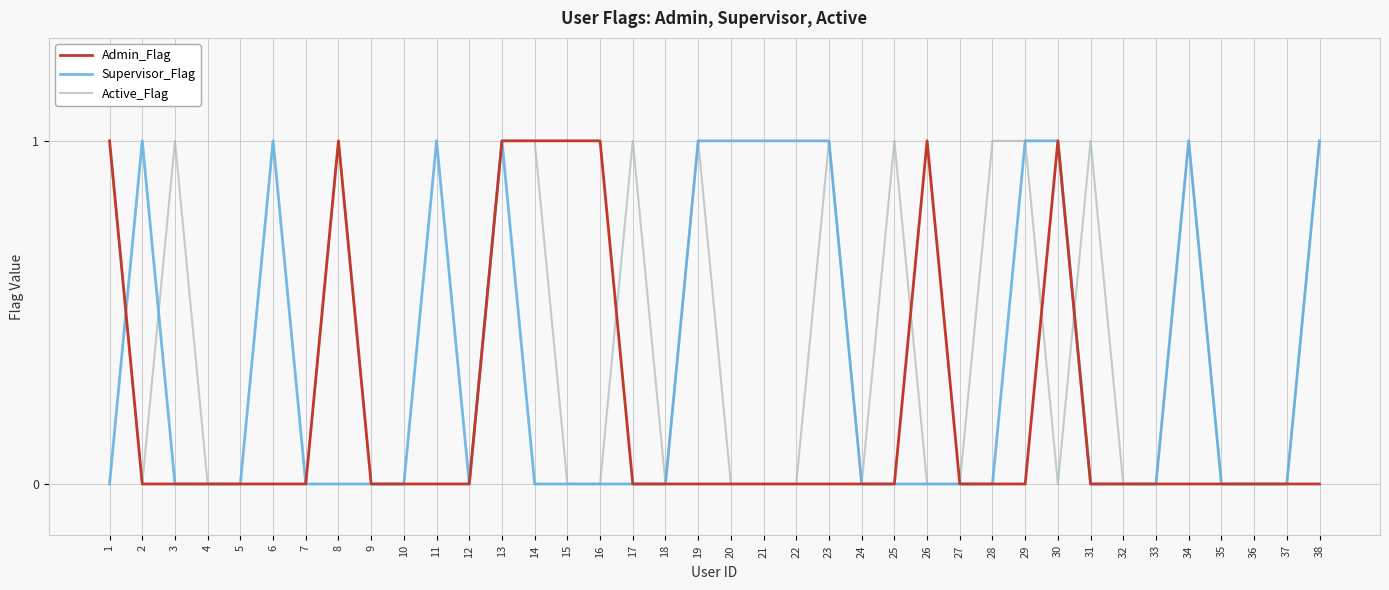

Rank the series by their average value, from highest to lowest.

Active_Flag, Supervisor_Flag, Admin_Flag